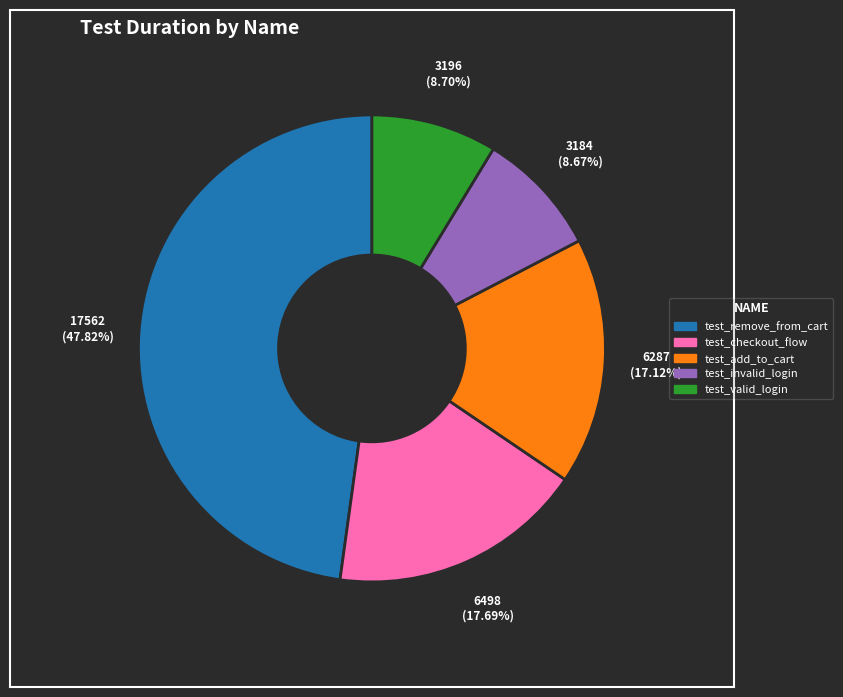

How many slices are in this pie chart?

5